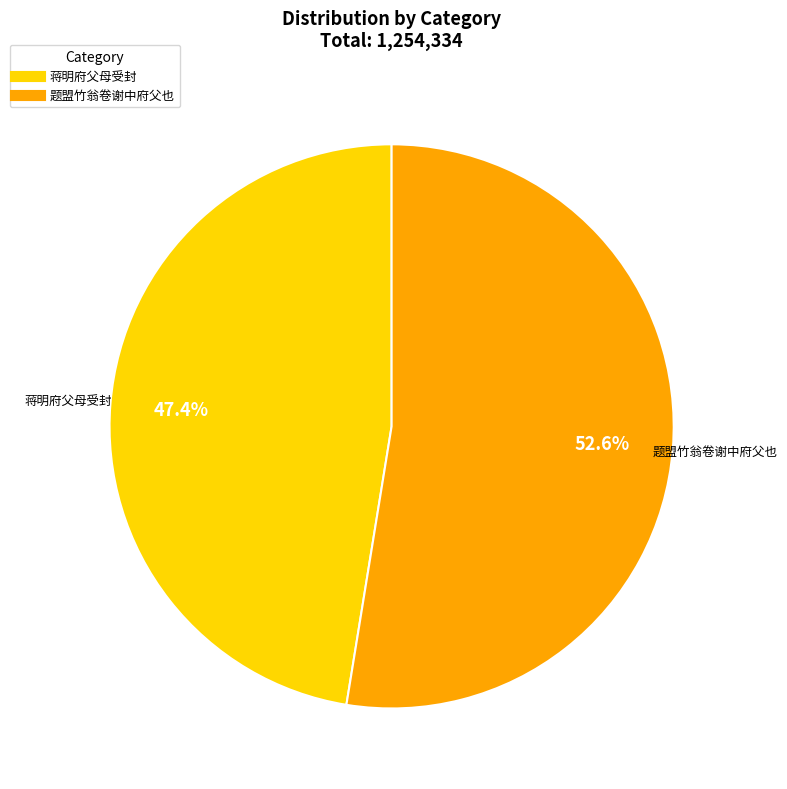

What percentage do 题盟竹翁卷谢中府父也 and 蒋明府父母受封 together represent?

100.0%